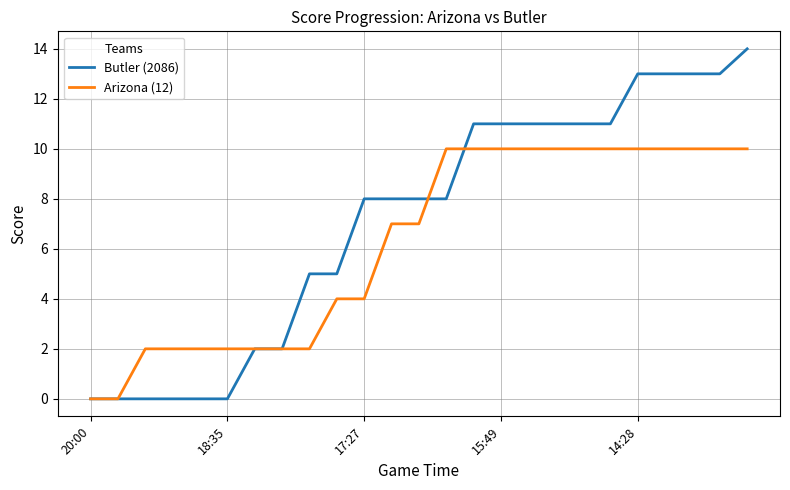

Rank the series by their maximum value, from highest to lowest.

Butler (2086), Arizona (12)